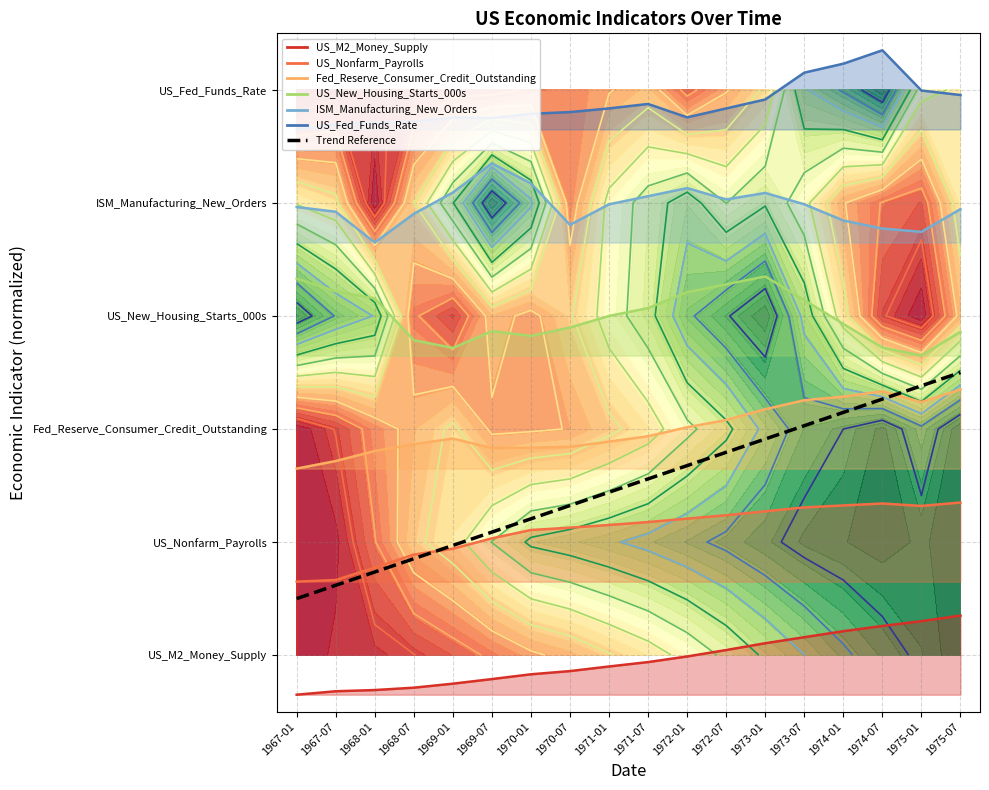

The US_New_Housing_Starts_000s series shows 3.2 at 1968-01. True or false?

True